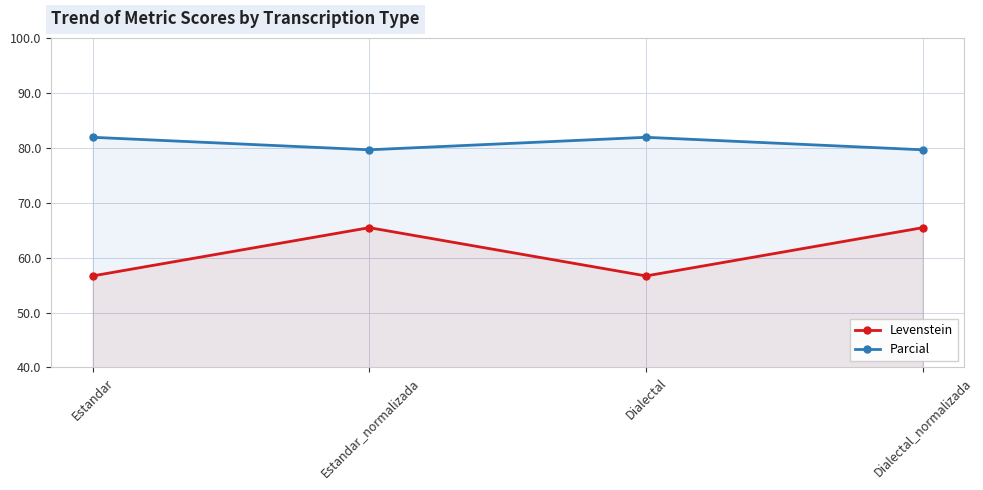

Reading left to right, what are all the values shown in this chart?

Levenstein: Estandar=56.7	Estandar_normalizada=65.5	Dialectal=56.7	Dialectal_normalizada=65.5
Parcial: Estandar=81.9	Estandar_normalizada=79.6	Dialectal=81.9	Dialectal_normalizada=79.6